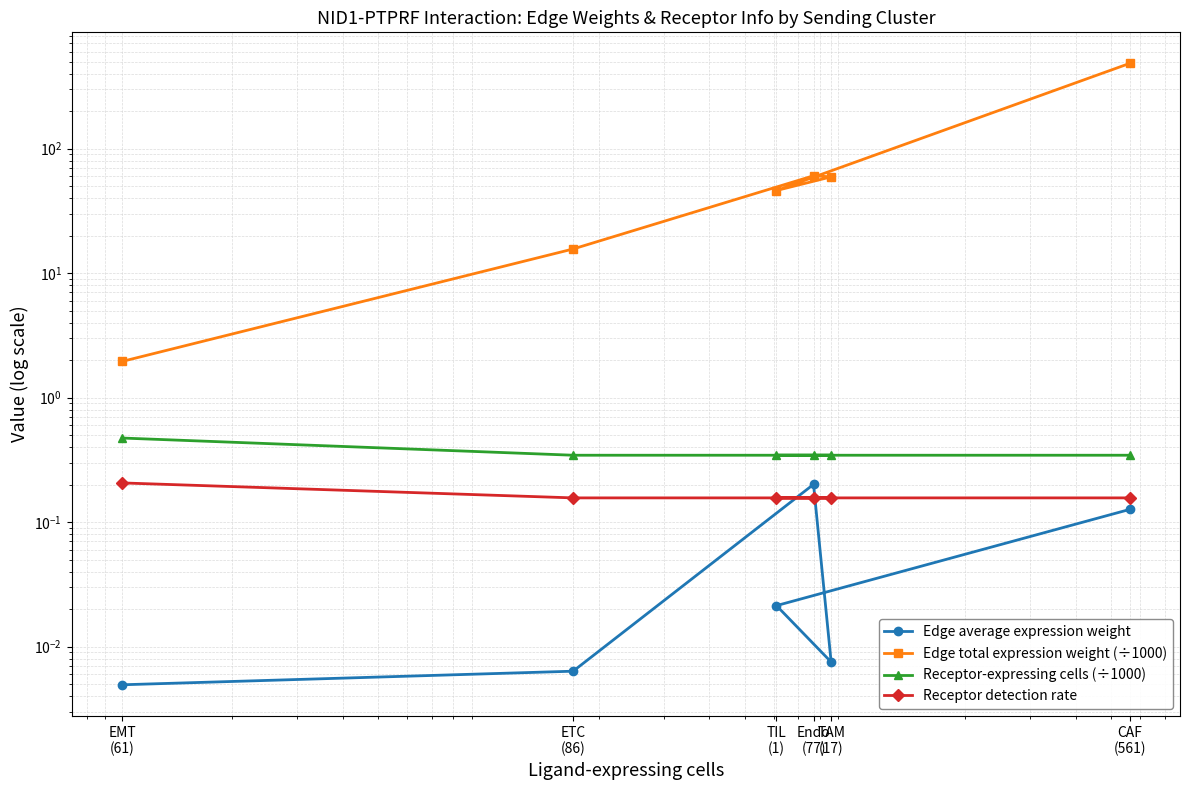

The Receptor-expressing cells (÷1000) series shows 0.3 at Endo
(77). True or false?

True